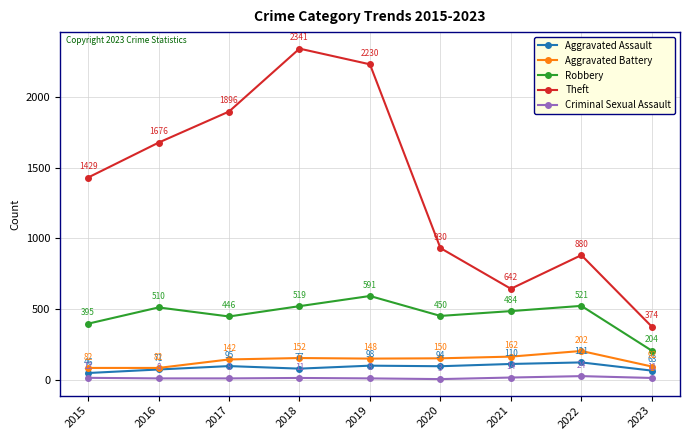

Does the chart have visible grid lines?

Yes